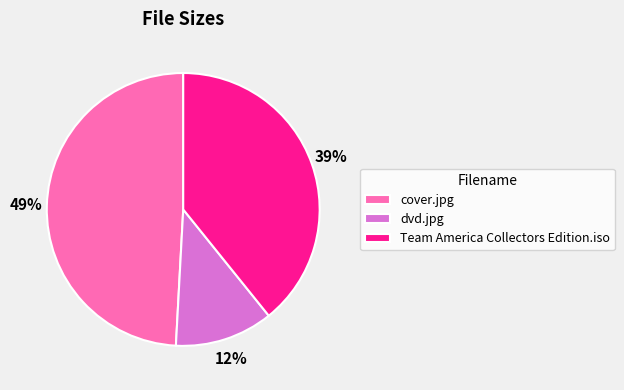

Is it true that cover.jpg is 61% of the pie?

False